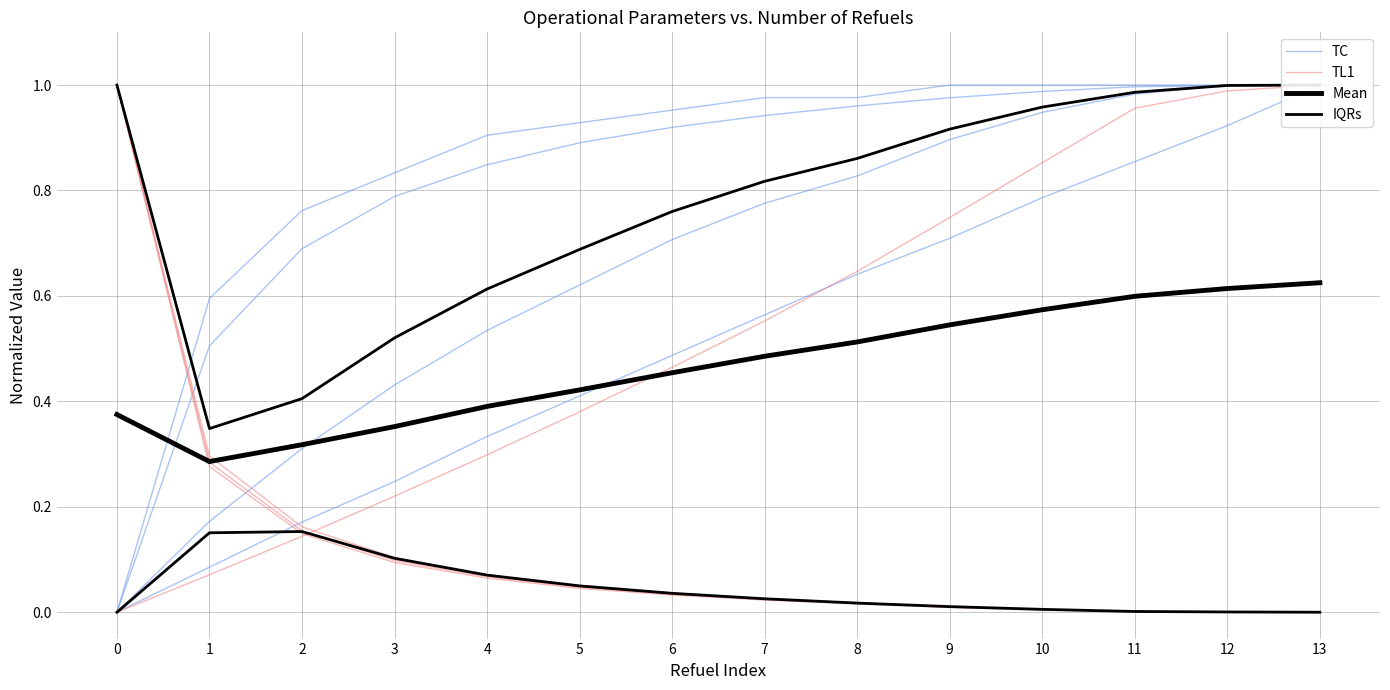

True or false: TC has more than 2 points higher than both neighbors.

False